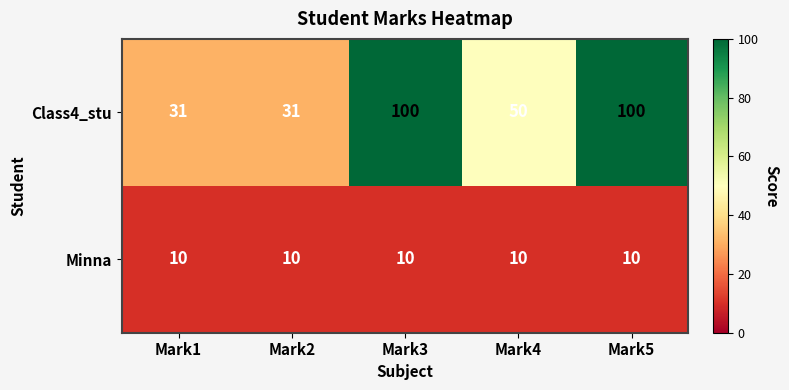

At Mark2, list the series in order from largest to smallest.

Class4_stu, Minna